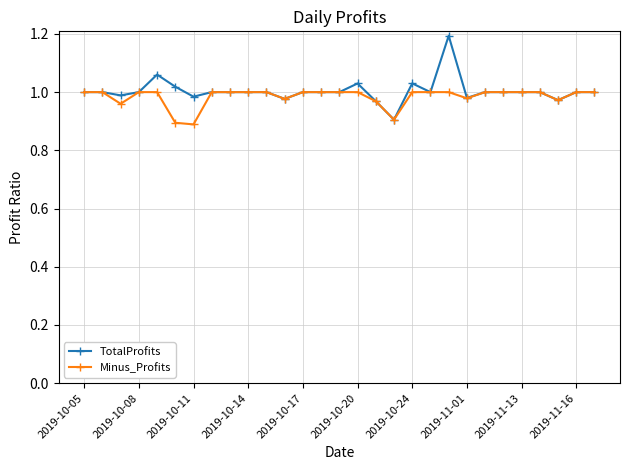

What is the maximum value shown in the chart?

1.2